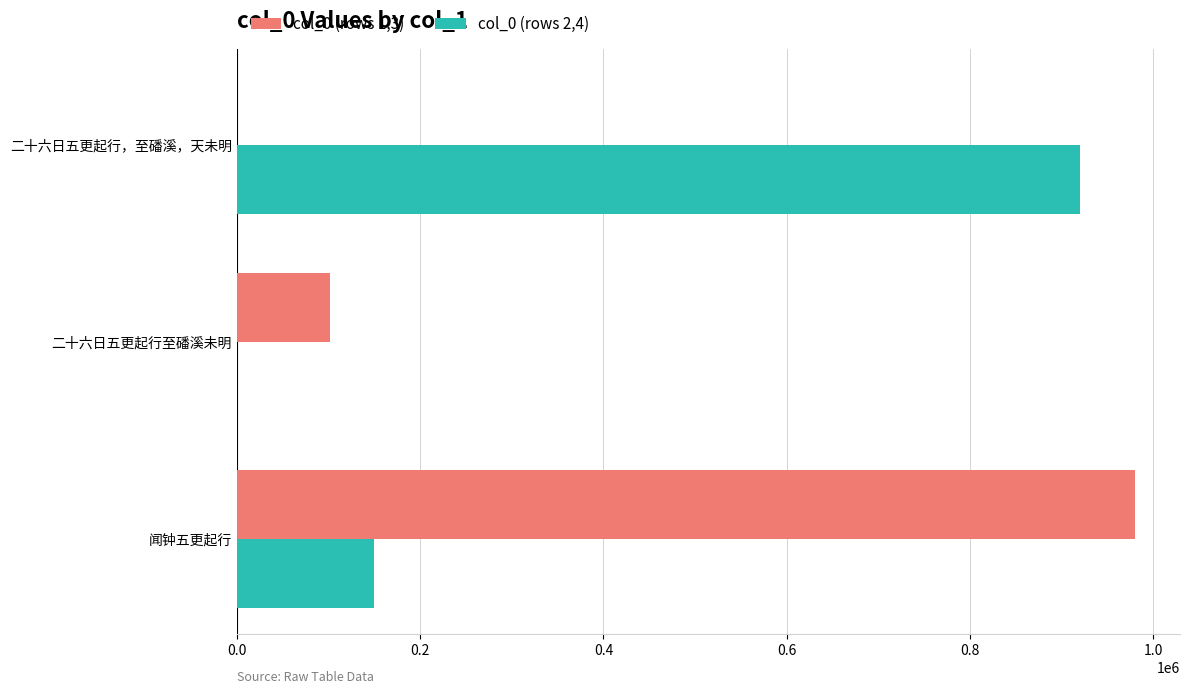

What is the total value across all series at 二十六日五更起行，至磻溪，天未明?

920278